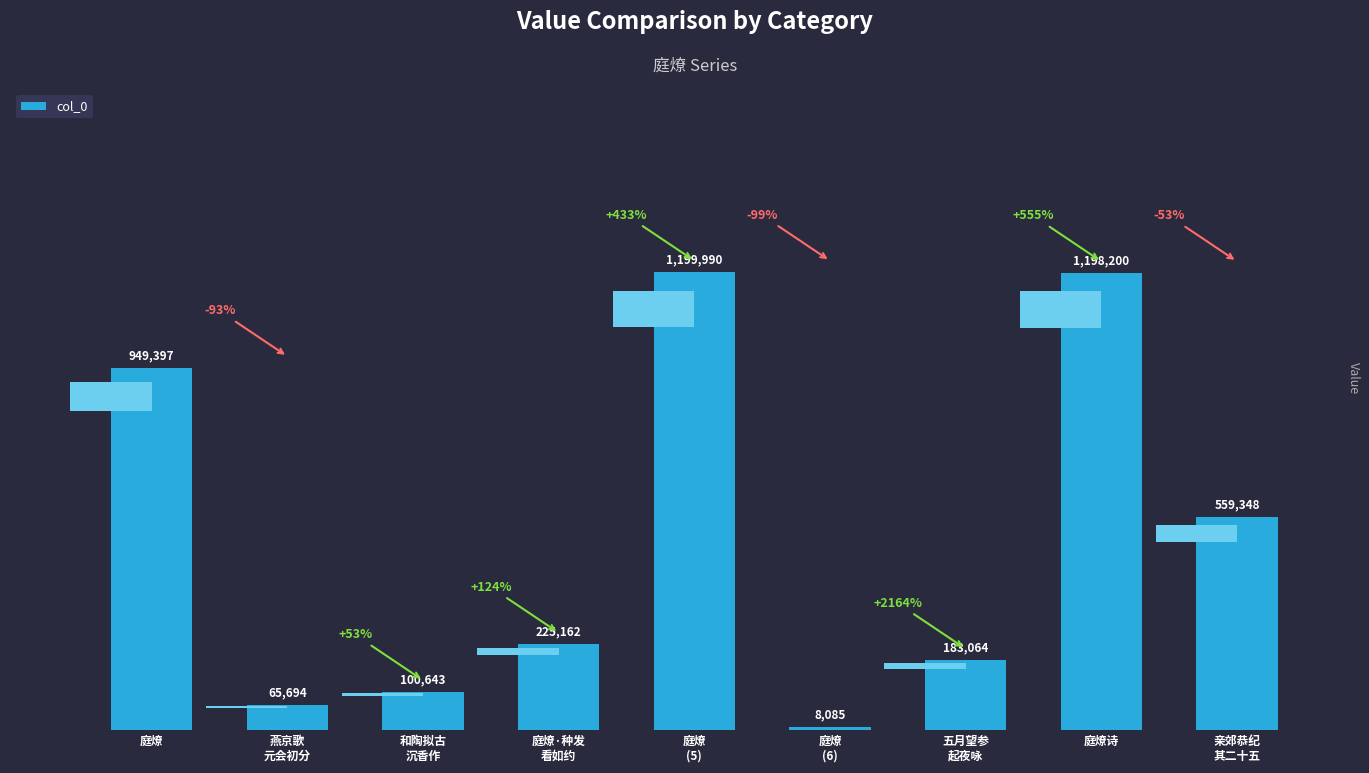

What is the difference between the second highest and minimum values?

1190115